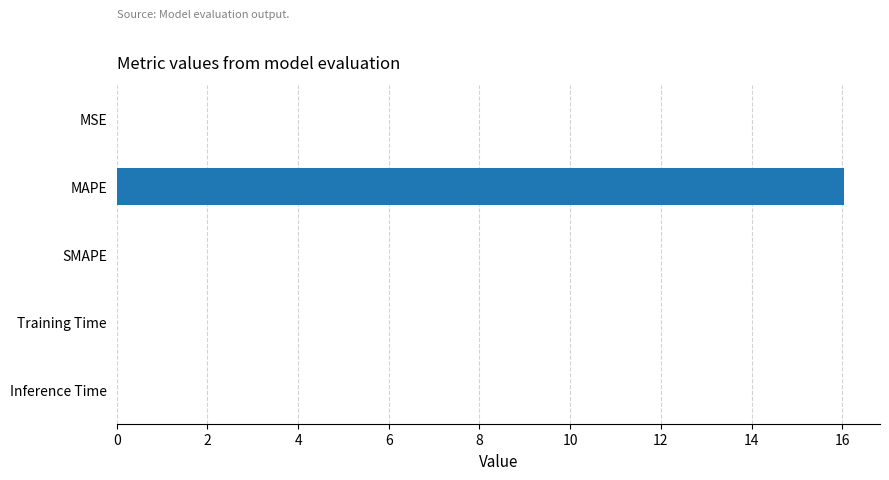

The value at Inference Time is 0.0. True or false?

True